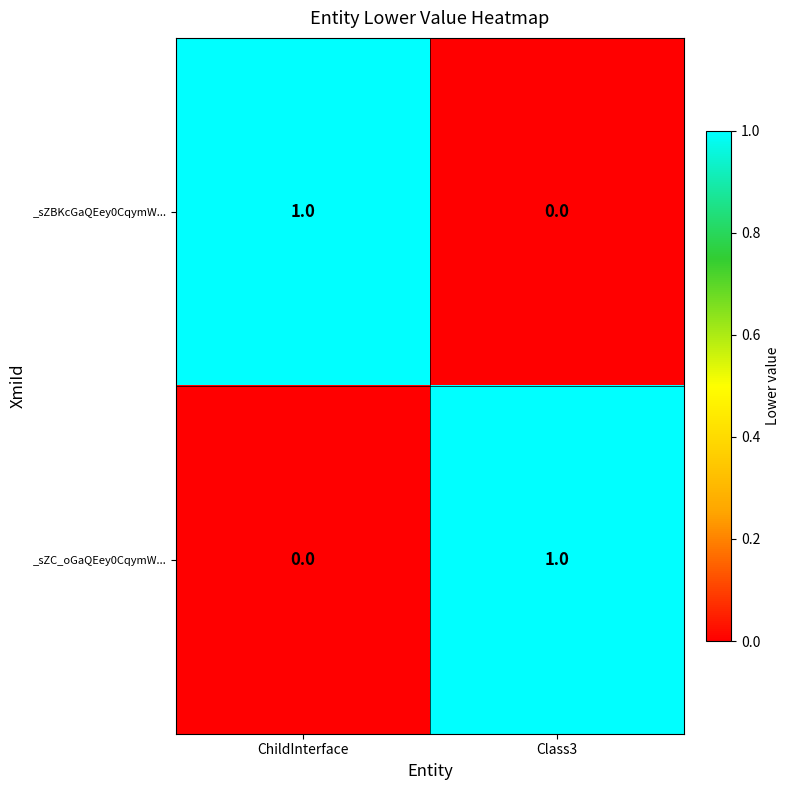

Reading left to right, transcribe all the data shown in this chart.

_sZBKcGaQEey0CqymW...: 1	0
_sZC_oGaQEey0CqymW...: 0	1